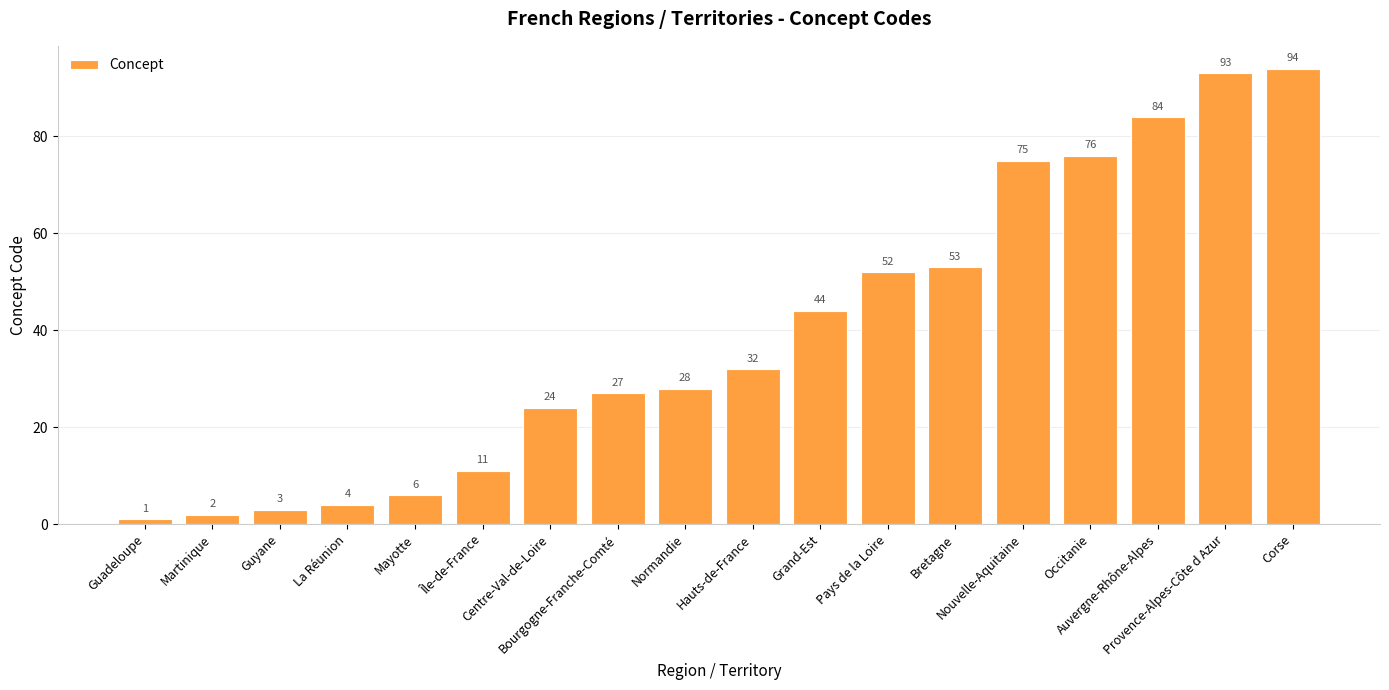

What is the label of the 6th bar from the left?

Île-de-France